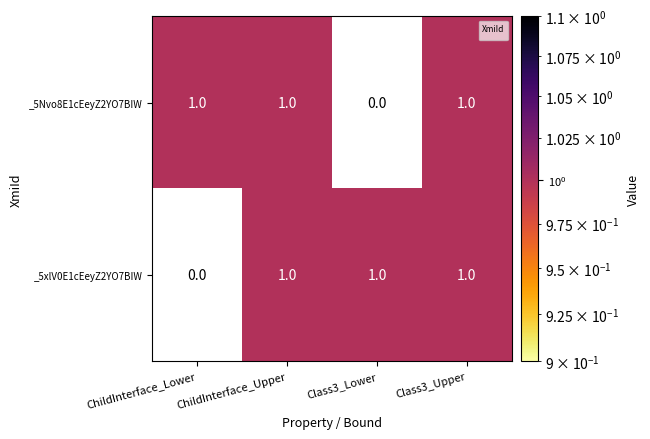

Rank the series at ChildInterface_Lower from highest to lowest value.

_5Nvo8E1cEeyZ2YO7BIW, _5xlV0E1cEeyZ2YO7BIW